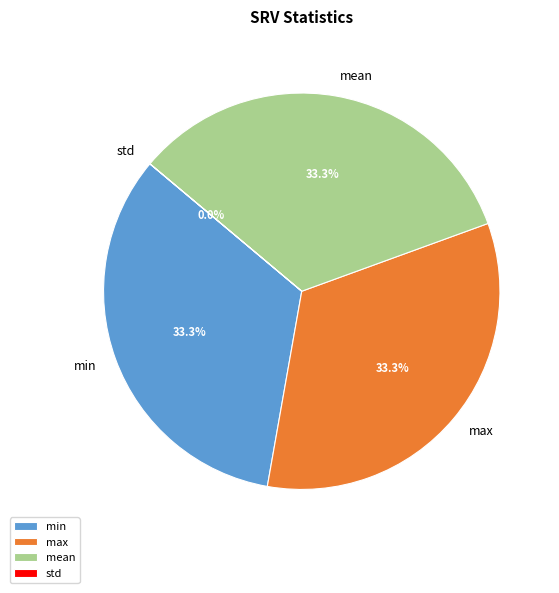

Does max represent more than half of the total?

No